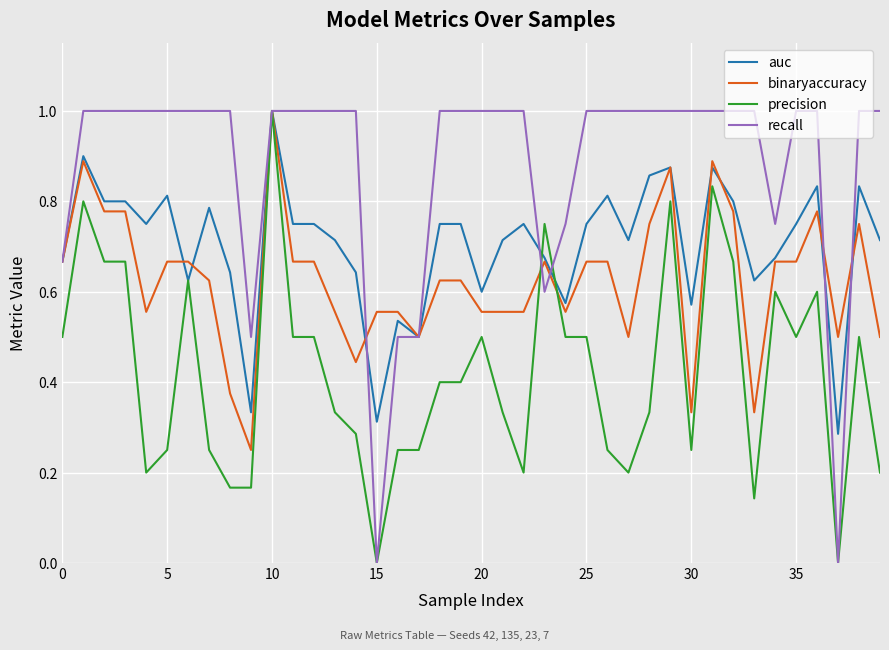

List the series in order of their overall mean, lowest first.

precision, binaryaccuracy, auc, recall